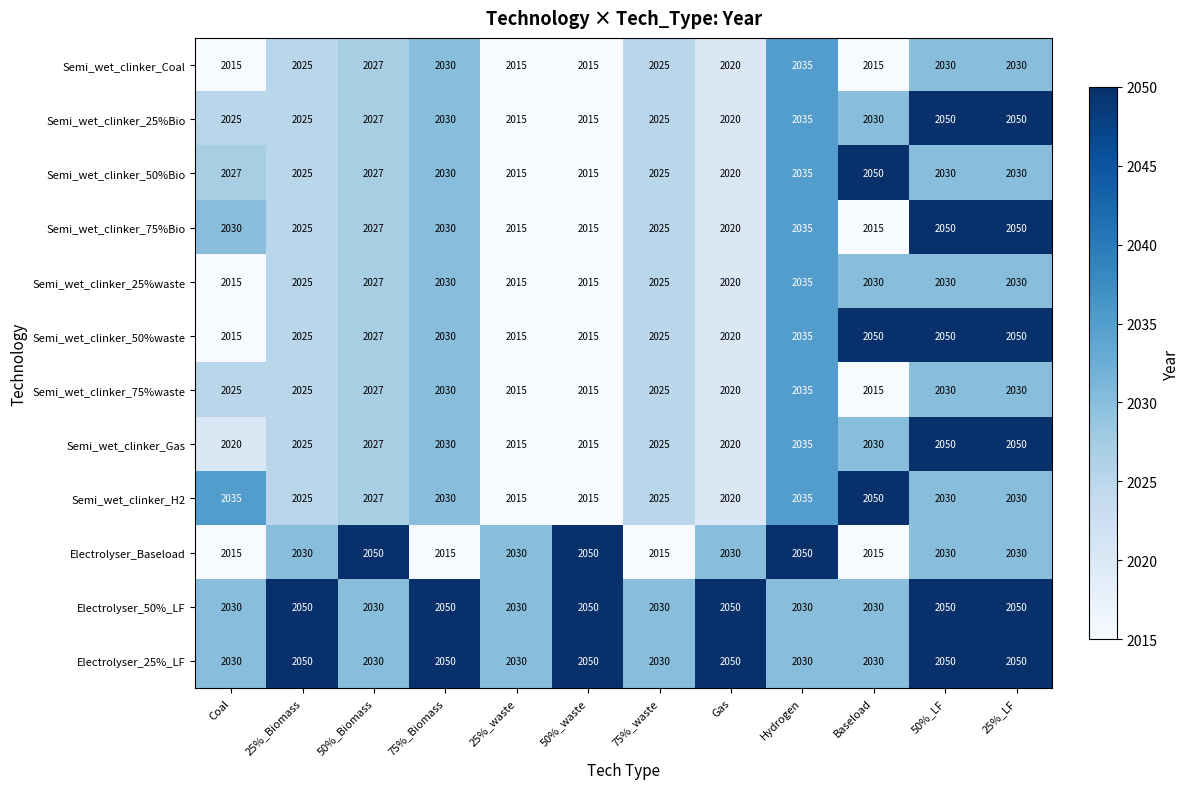

What is the sum of all Electrolyser_Baseload values?

24360